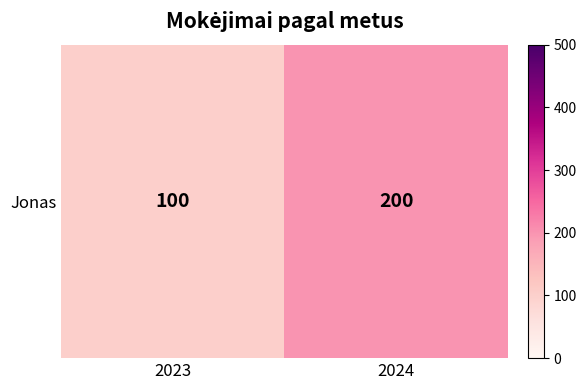

Approximately how many times larger is the value at 2023 compared to 2024?

0.5